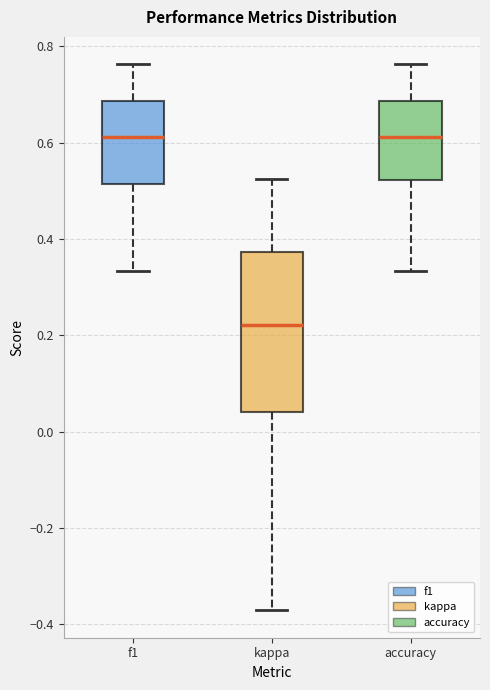

Reading left to right, read every box against the y-axis: the position of its median line, the range the box covers, and the ends of its whiskers. The values are not printed on the chart, so give them approximately, as read against the axis.

f1: median 0.62, box 0.52 to 0.68, whiskers 0.34 to 0.76
kappa: median 0.22, box 0.04 to 0.38, whiskers -0.38 to 0.52
accuracy: median 0.62, box 0.52 to 0.68, whiskers 0.34 to 0.76